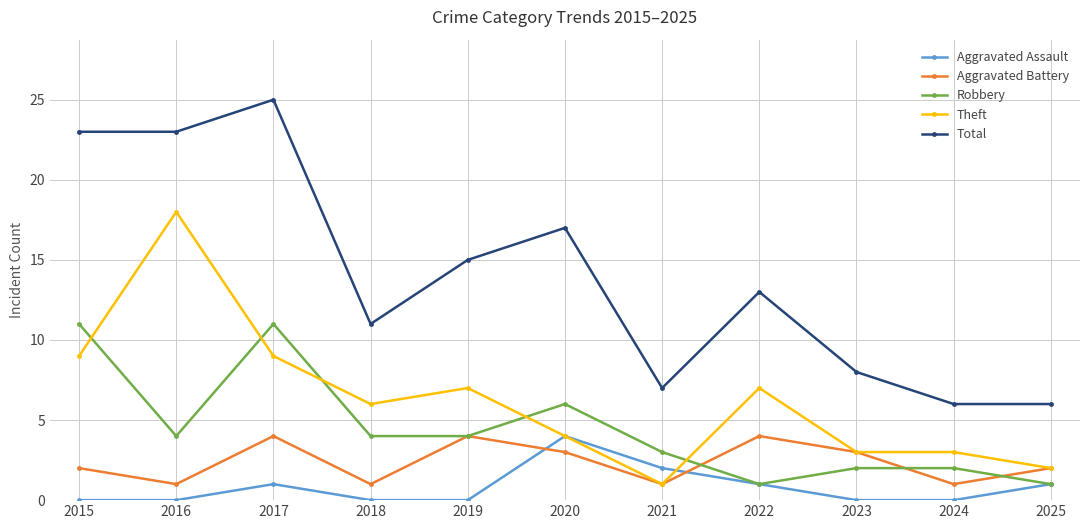

Which series has the largest total across all categories?

Total